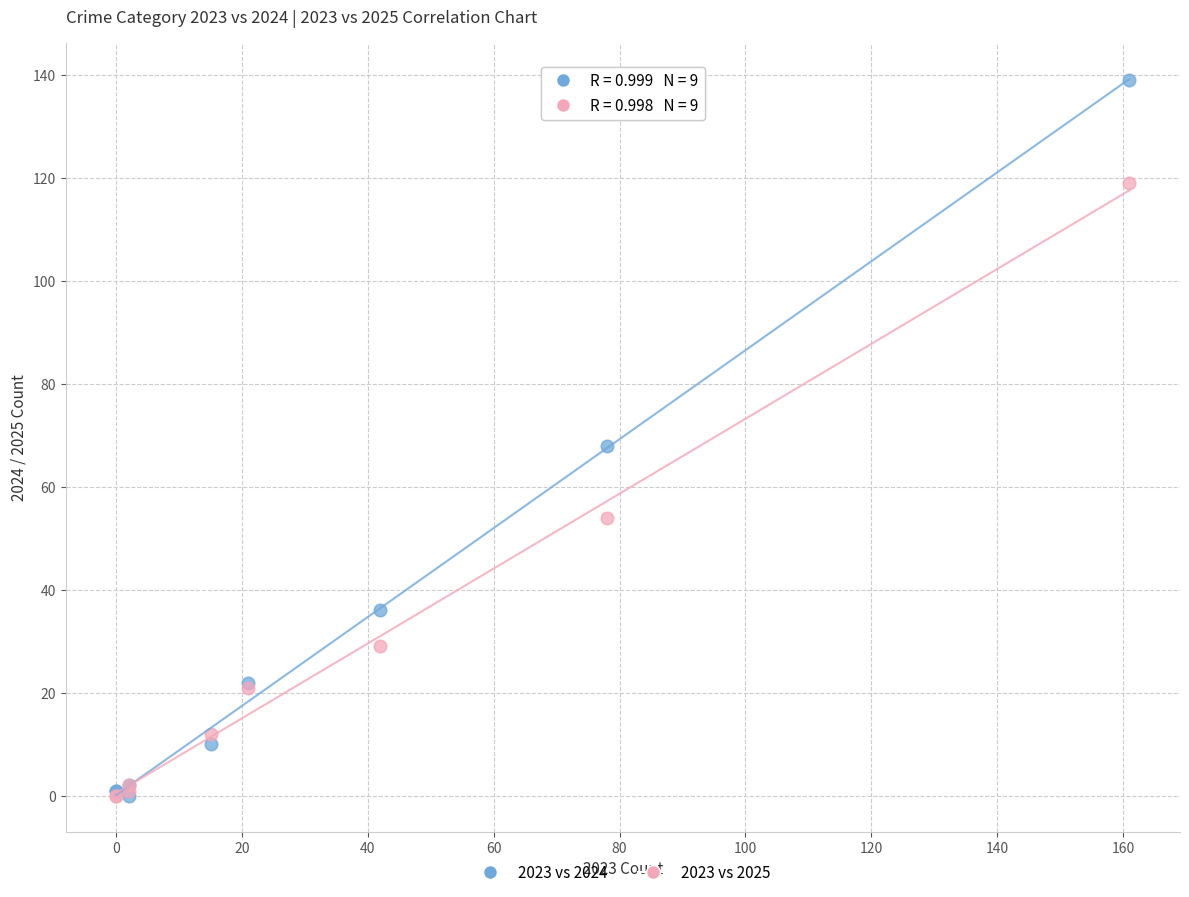

In the 2023 vs 2025 series, what Y value is closest to 59?

54